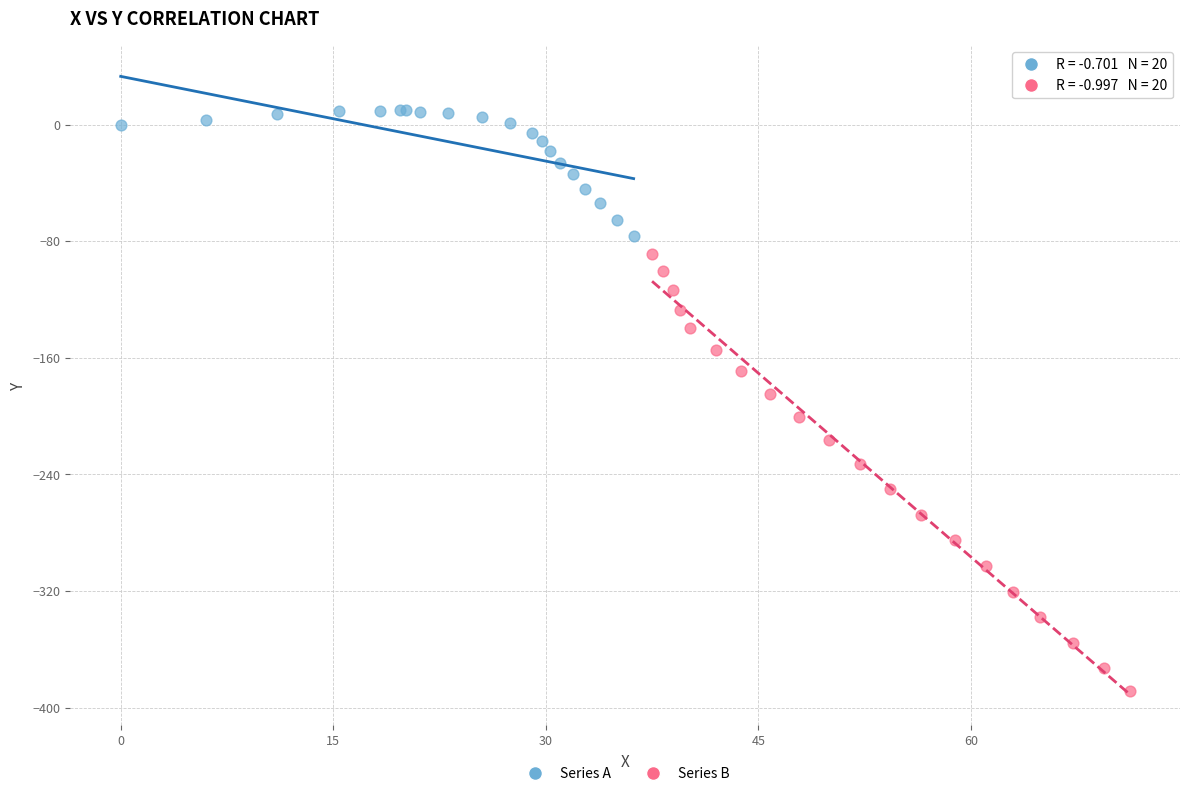

Which series contains the lowest Y value?

Series B